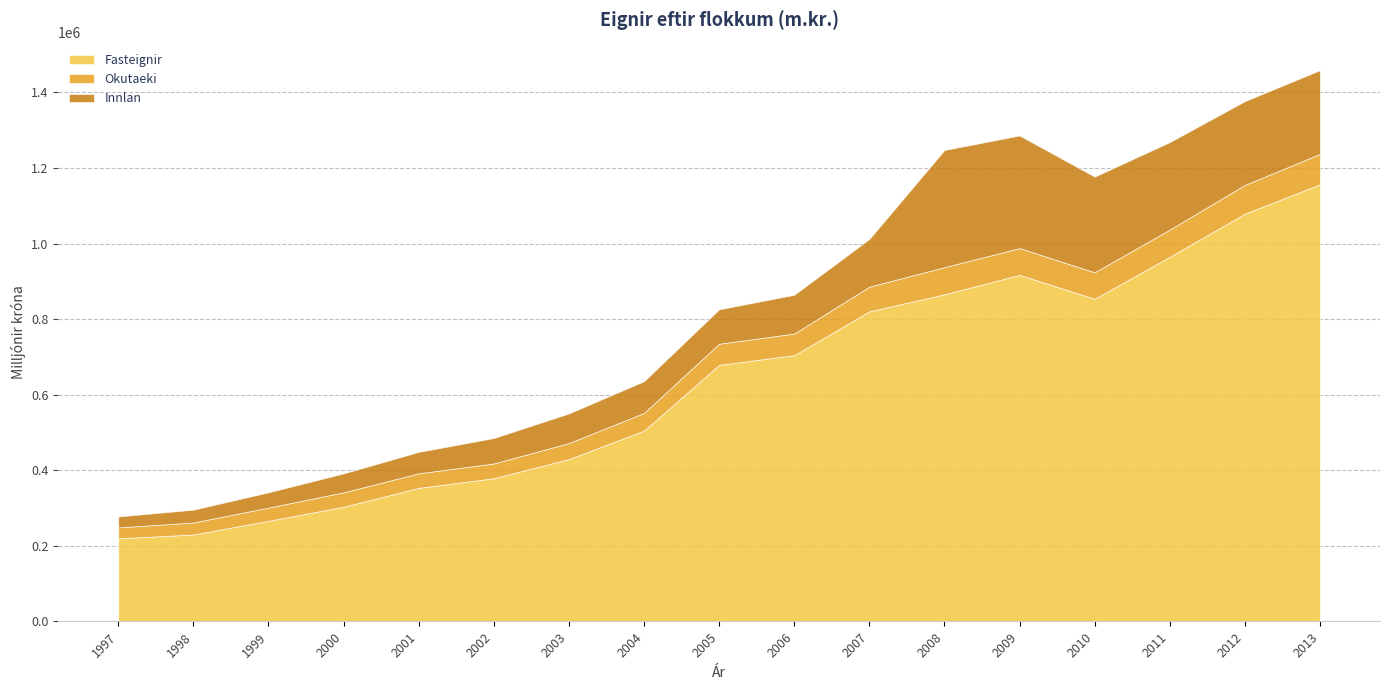

What is the highest value of the Okutaeki series?

80572